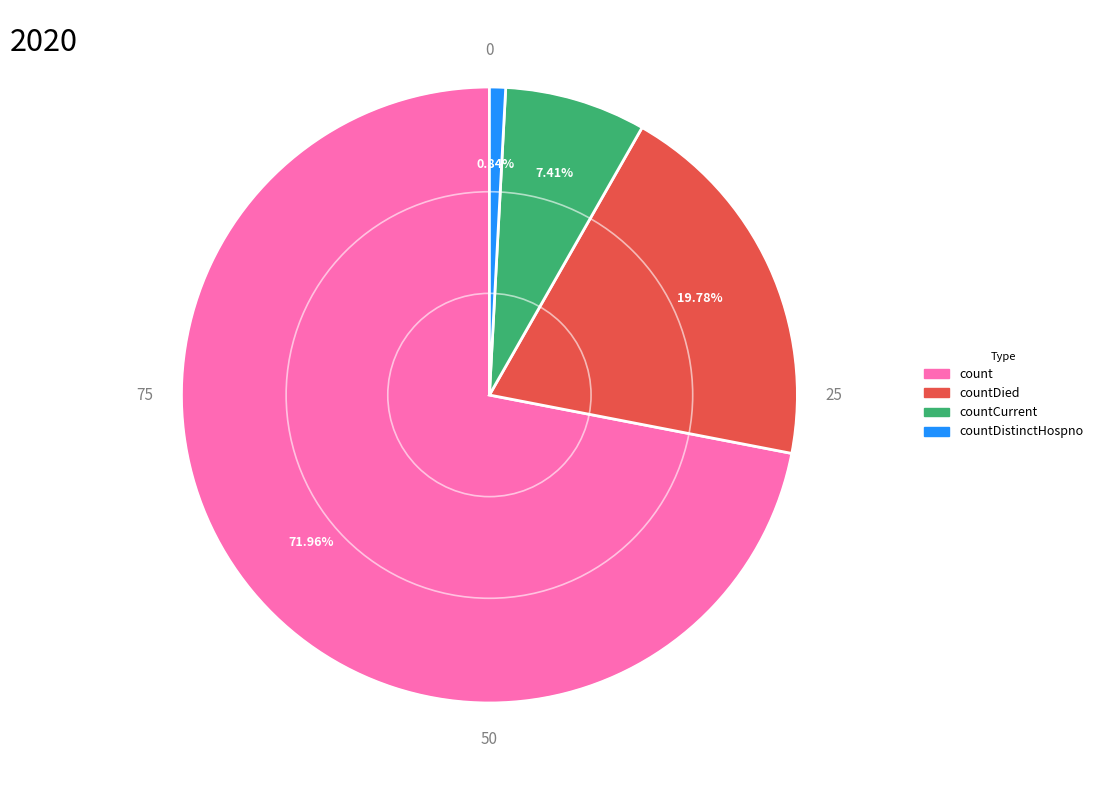

What is the ratio of the value at countCurrent to the value at countDied?

0.4